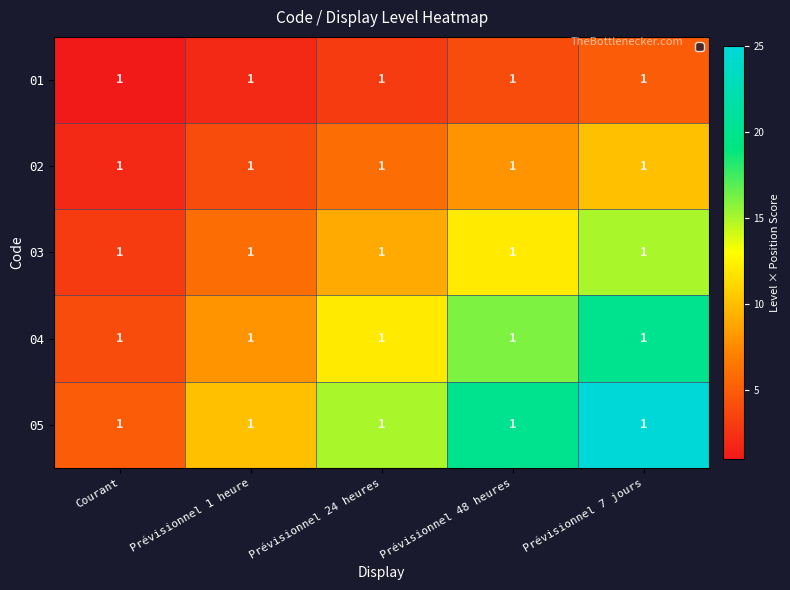

True or false: 02 has a value of 3 at Courant.

False